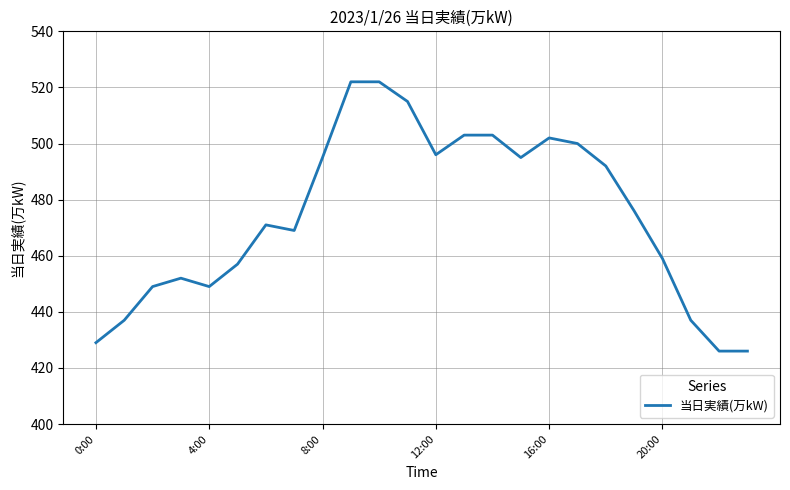

What is the maximum value shown in the chart?

522